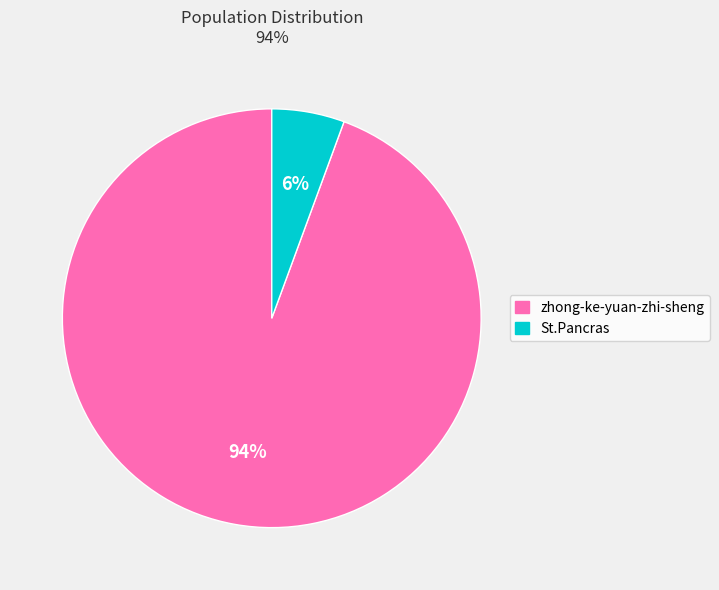

How many slices are in this pie chart?

2